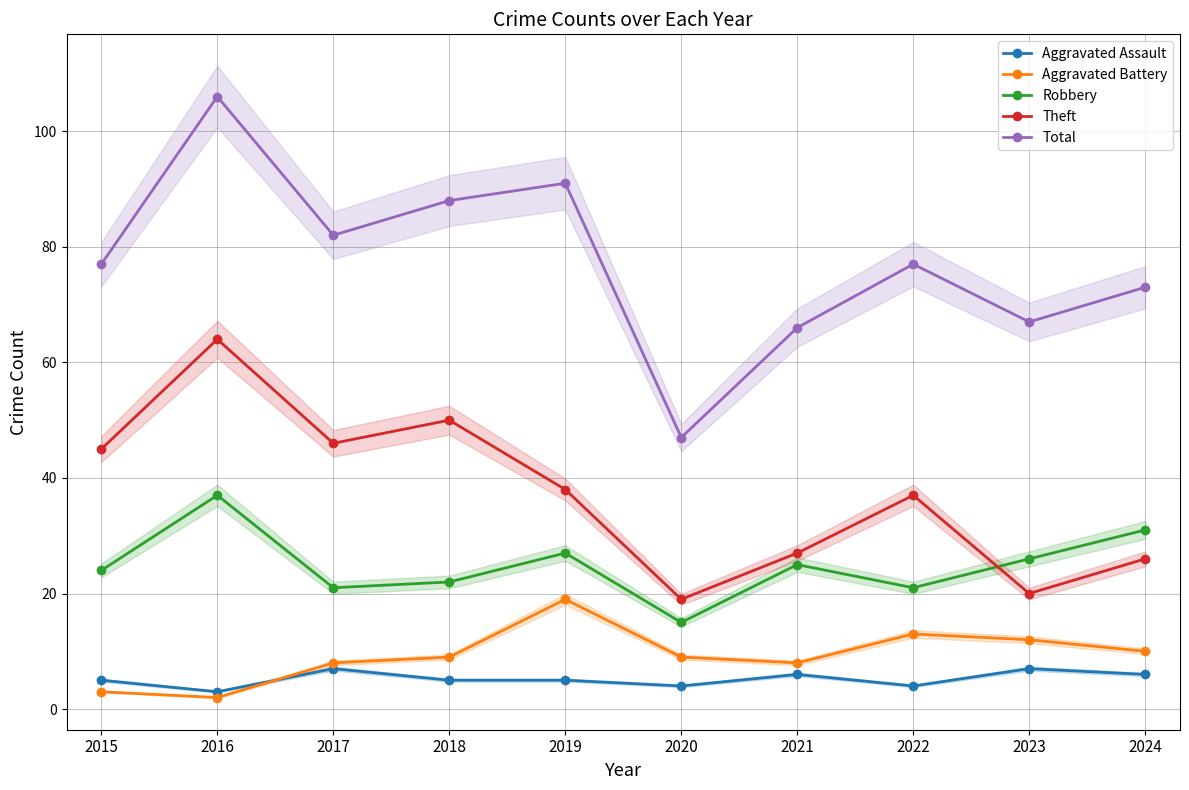

What is the maximum value for Aggravated Battery?

19